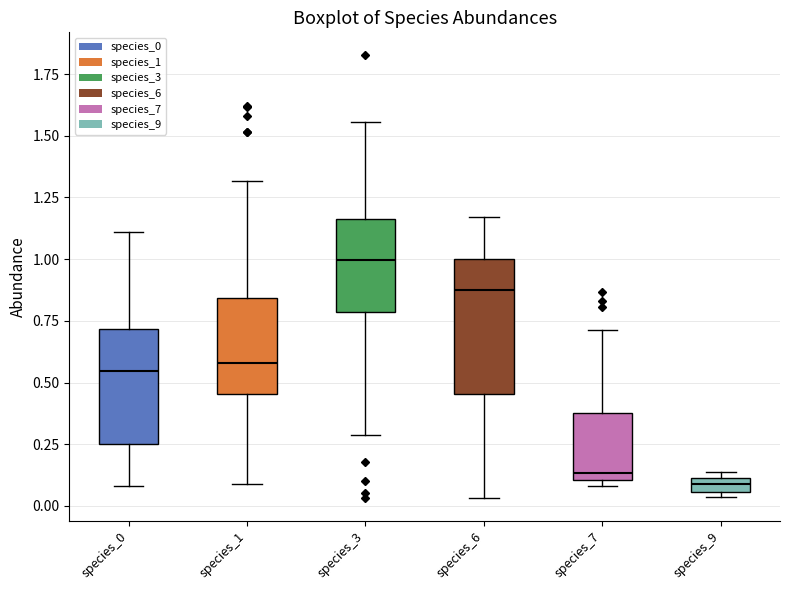

Which box is the tallest, from its lower edge to its upper edge?

species_6